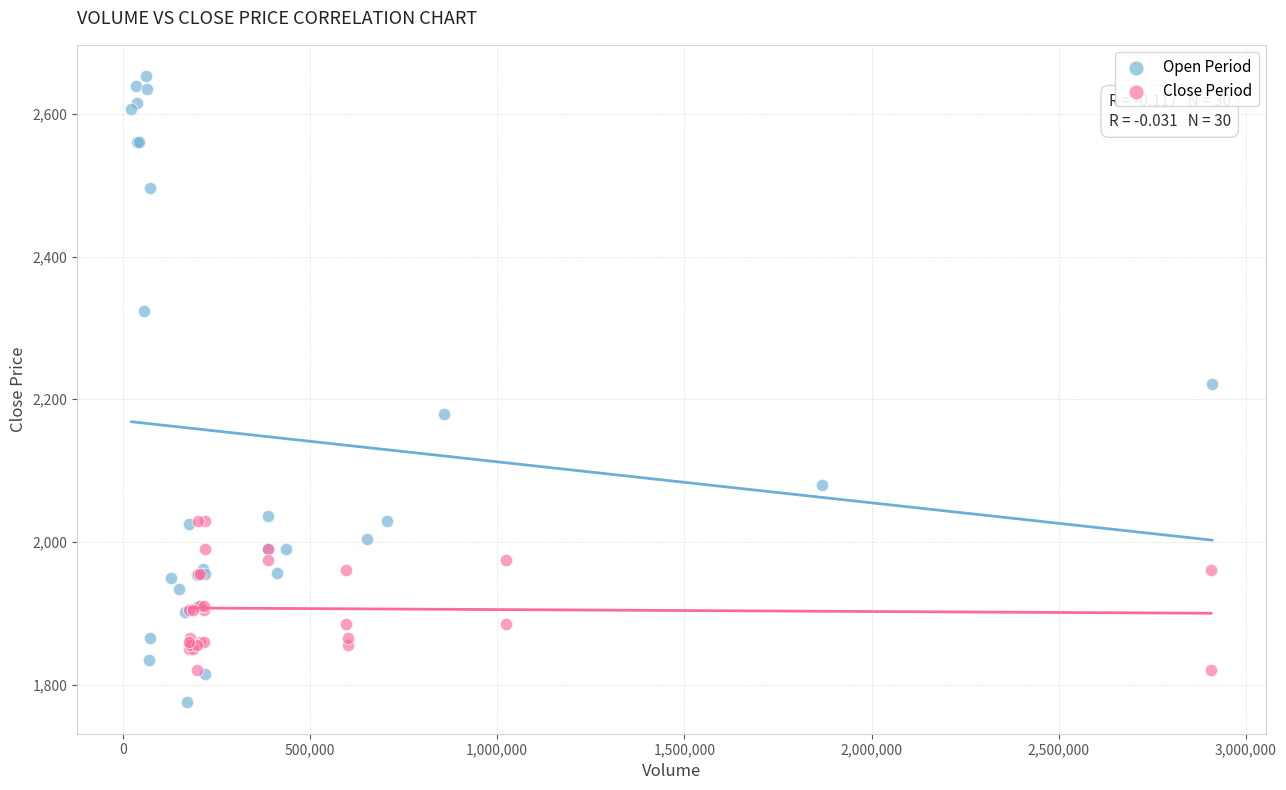

Which series contains the highest Y value?

Open Period